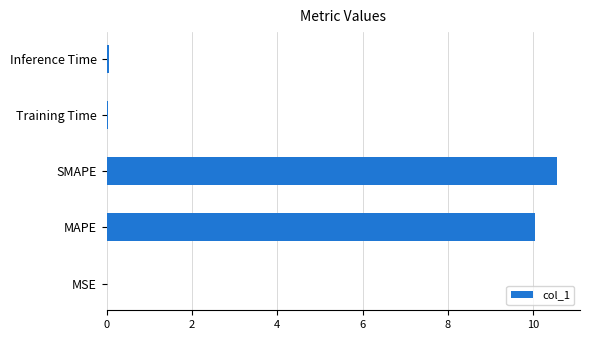

What is the approximate value at MAPE?

10.0